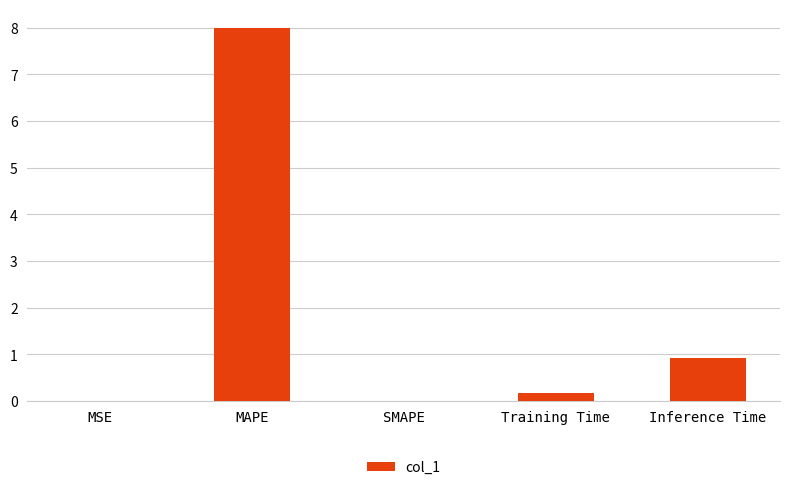

What is the change in value from Training Time to Inference Time?

+0.8